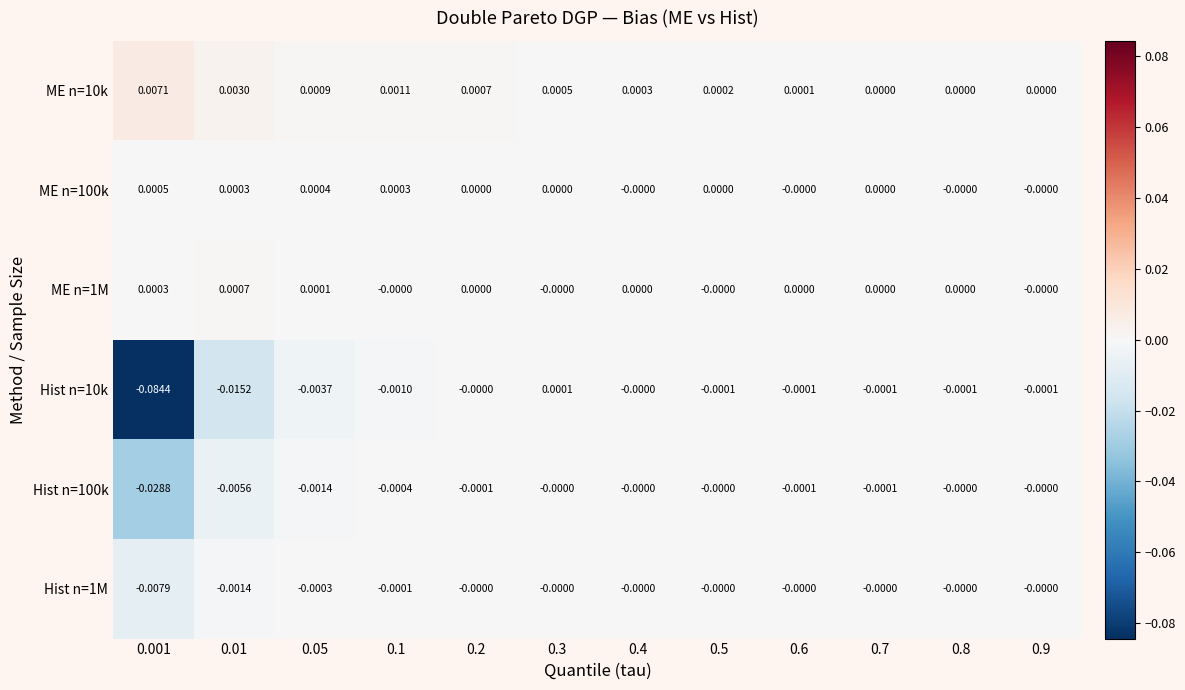

Is the value of Hist n=10k at 0.9 greater than the value of ME n=1M at 0.8?

No